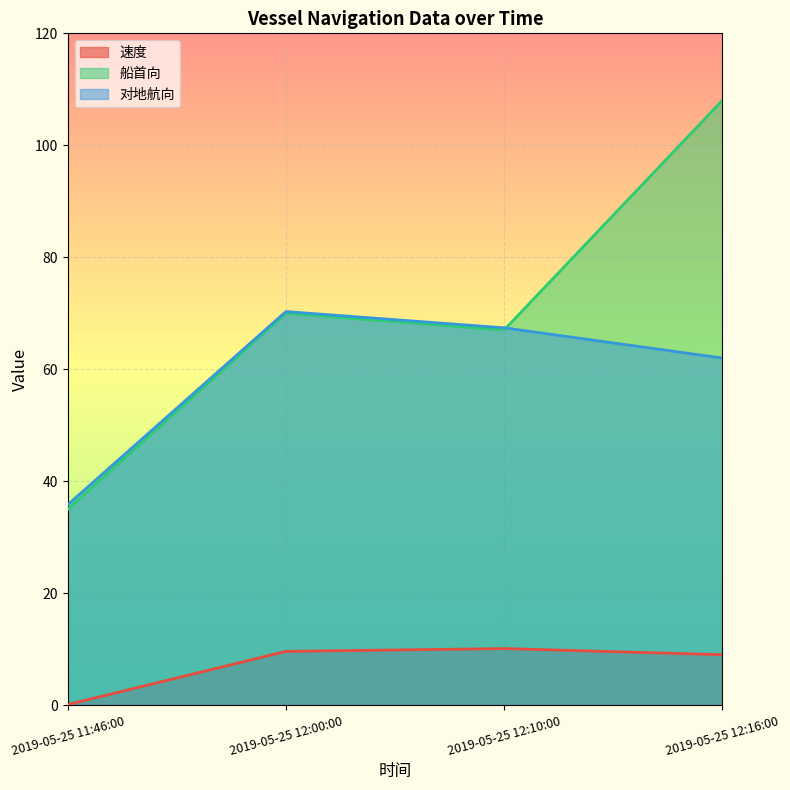

Rank the series by their maximum value, from highest to lowest.

船首向, 对地航向, 速度